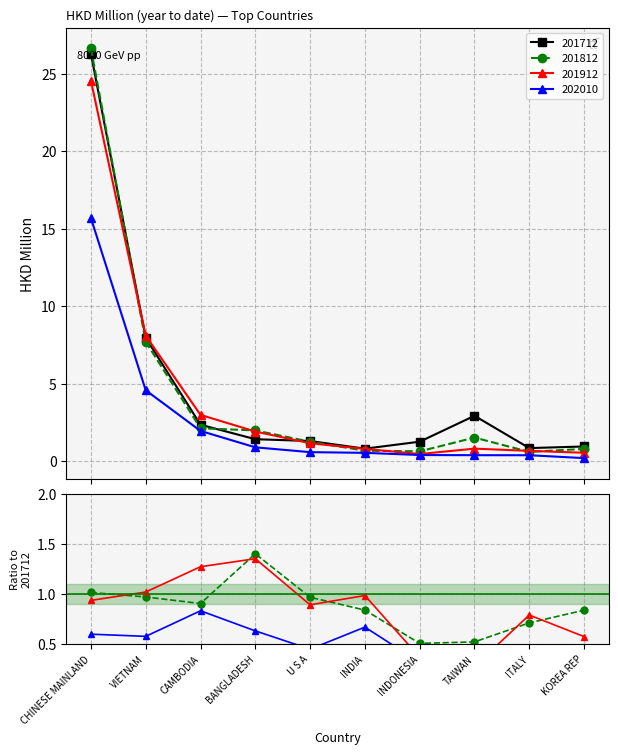

What is the average value of the 201912 series?

4.2